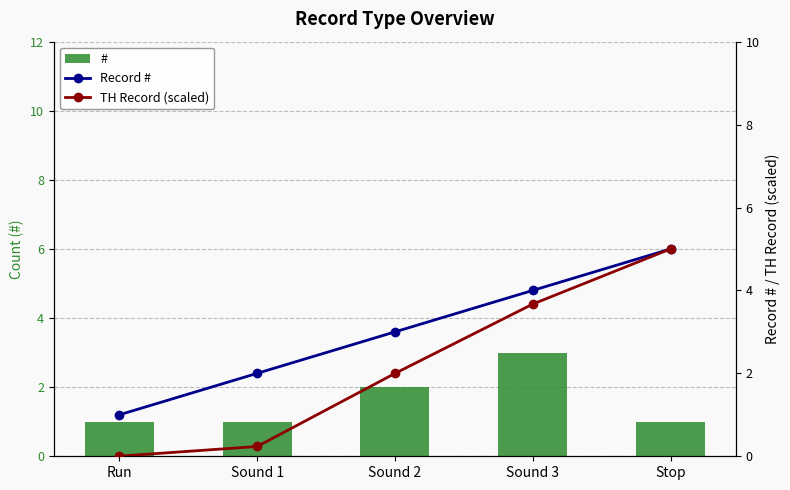

What is the sum of the TH Record (scaled) values at Stop and Sound 3?

8.7